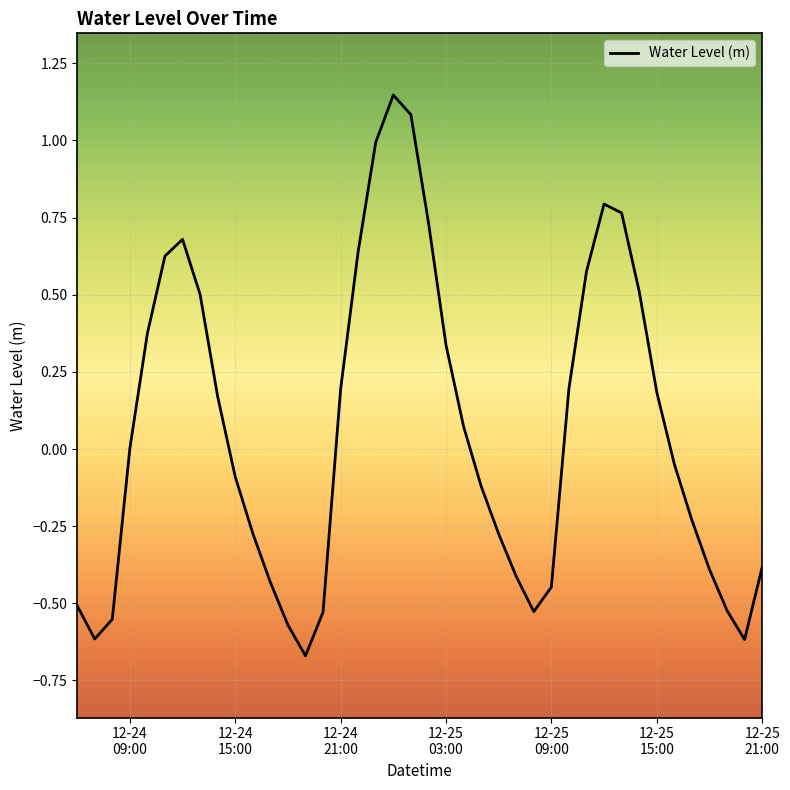

What is the difference between the maximum and minimum values?

1.8